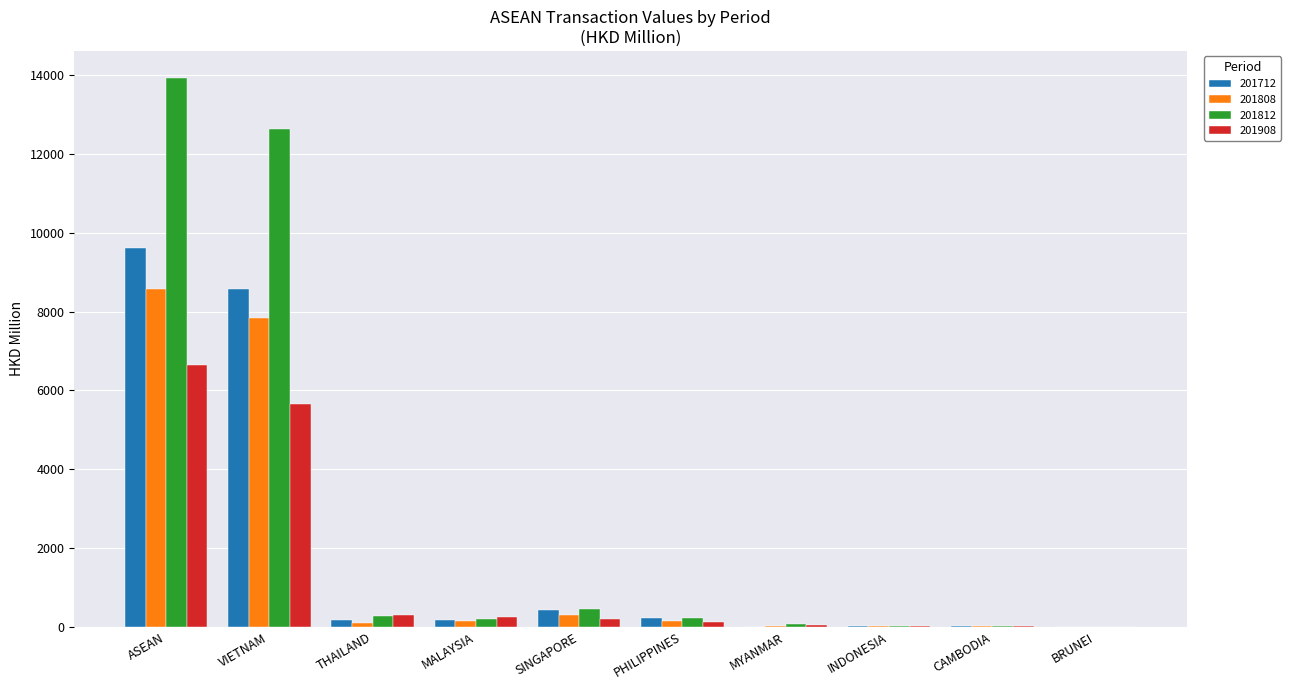

What is the sum of all 201808 values?

17134.8